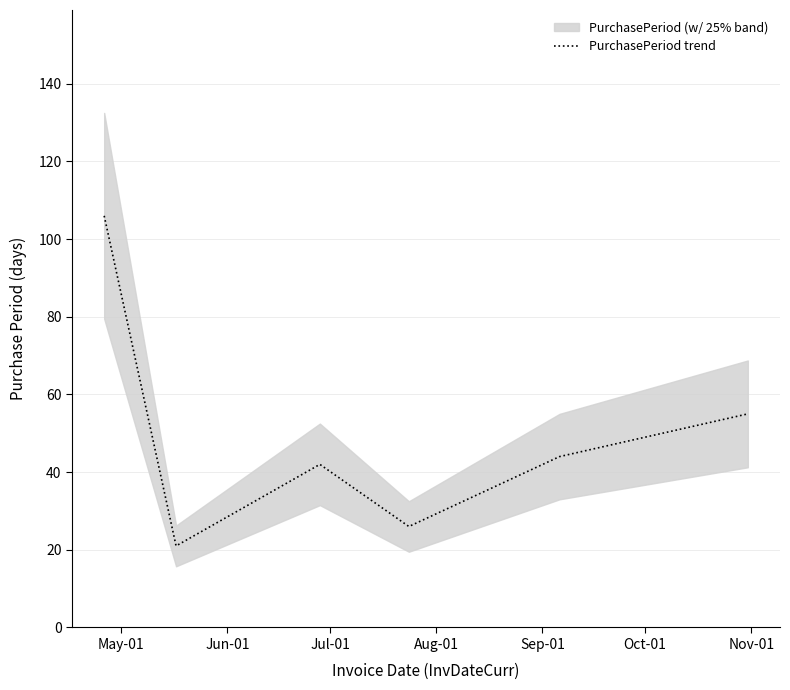

What is the minimum value for PurchasePeriod trend?

21